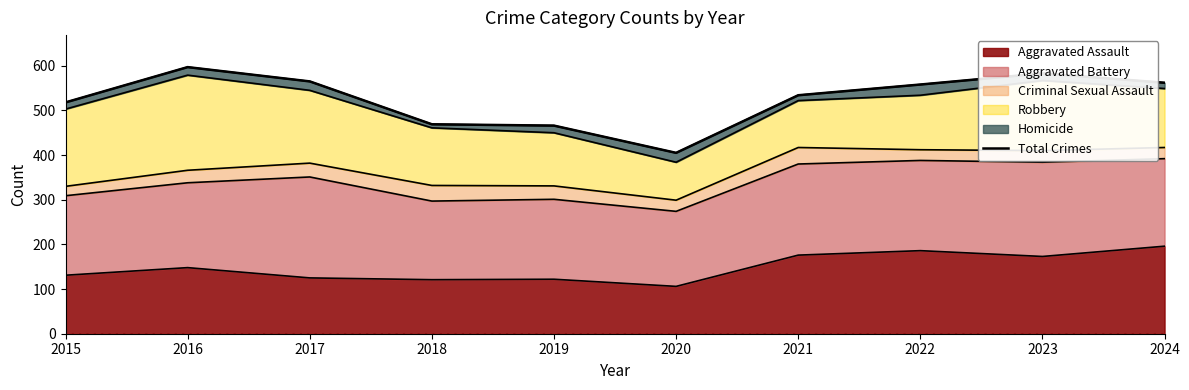

Which label corresponds to the largest value in the chart?

2016